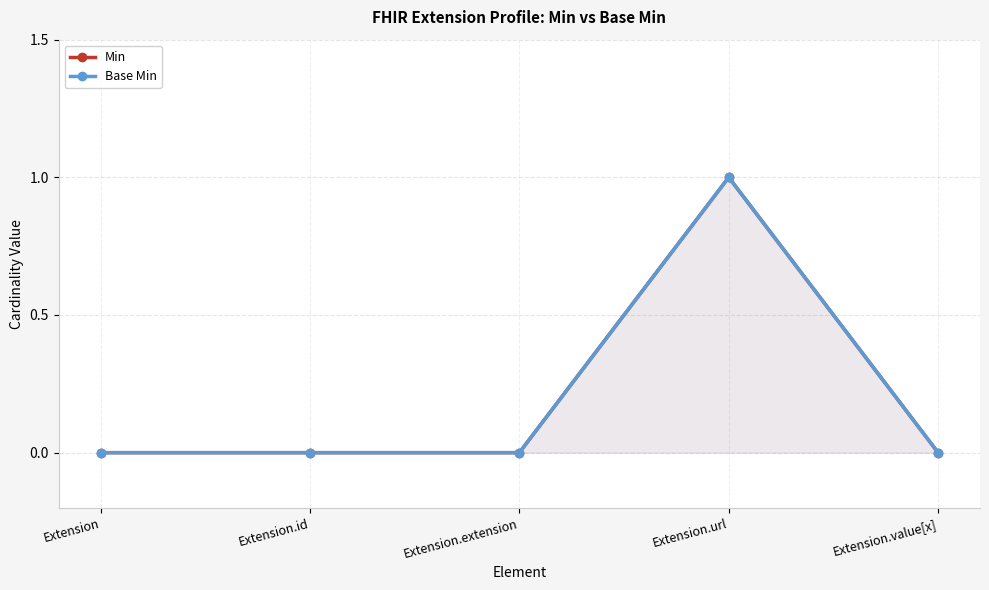

How many lines are shown in the chart?

2